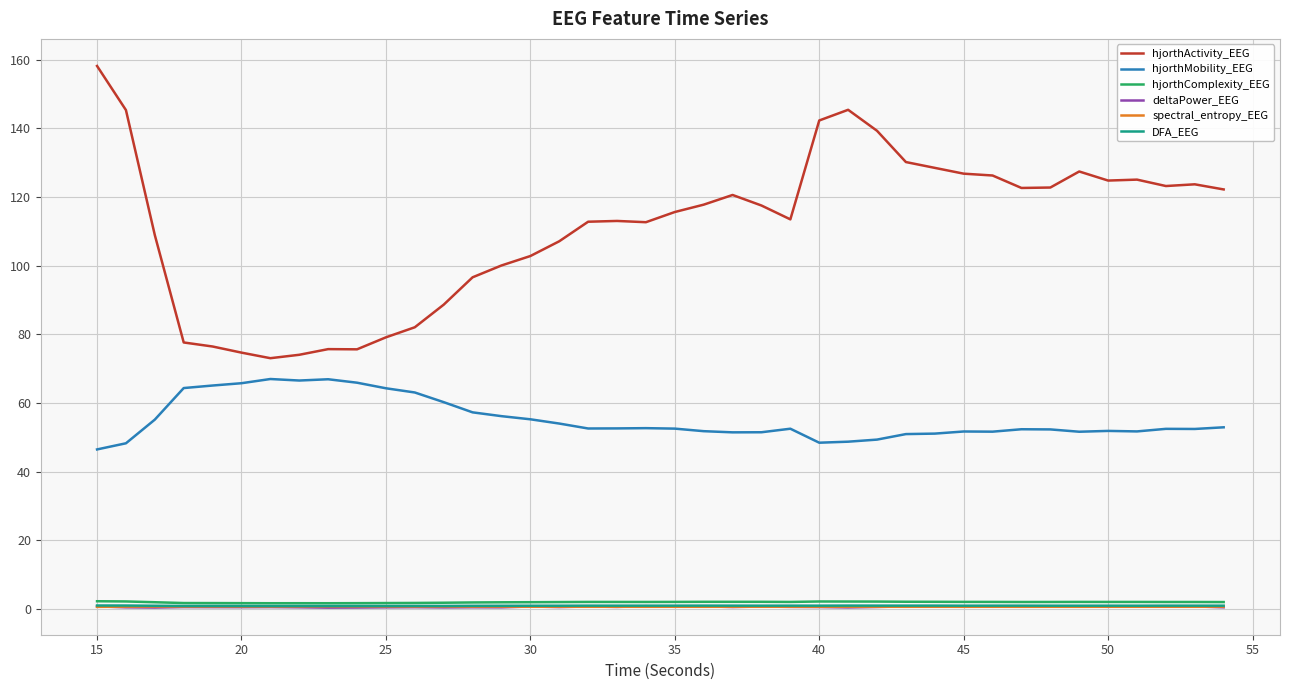

What is the highest value of the hjorthActivity_EEG series?

158.1